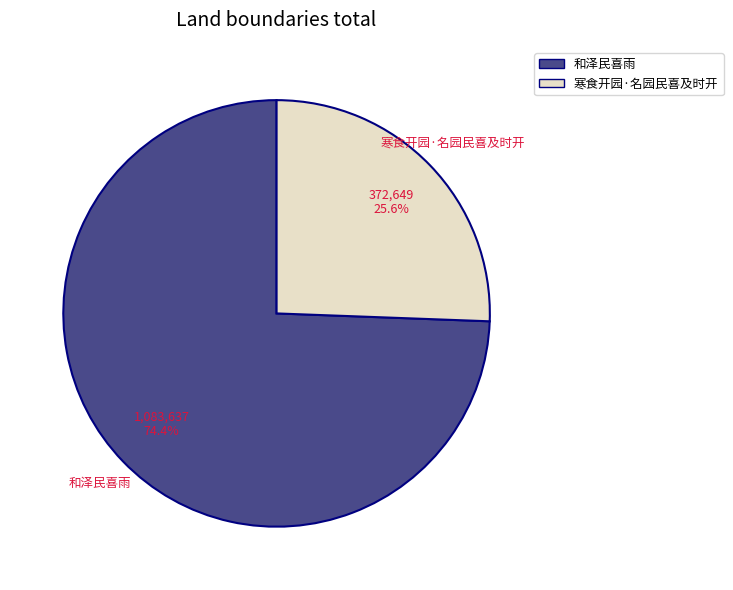

Does 和泽民喜雨 account for over 50% of the chart?

Yes